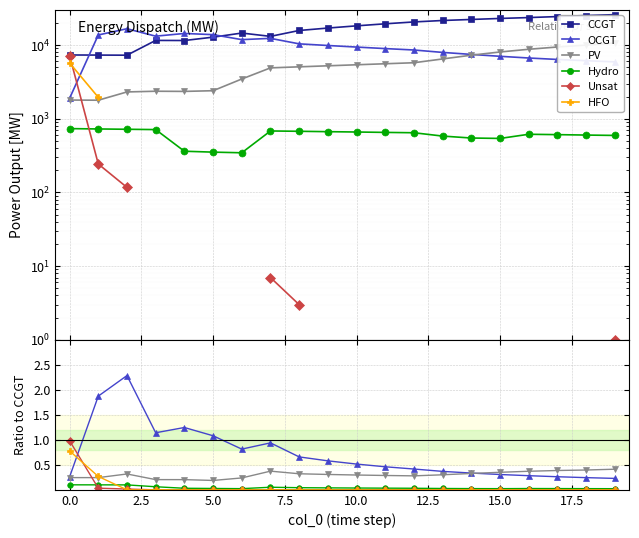

True or false: PV and CCGT cross at least once.

False